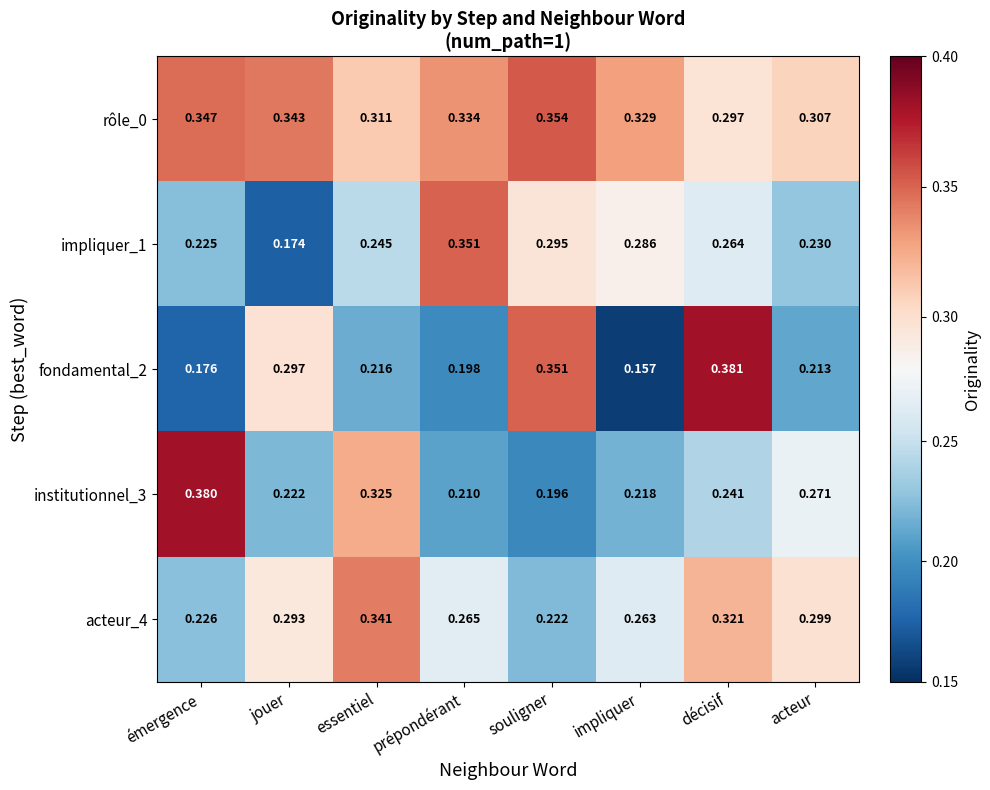

At which label is impliquer_1 closest to 0?

jouer